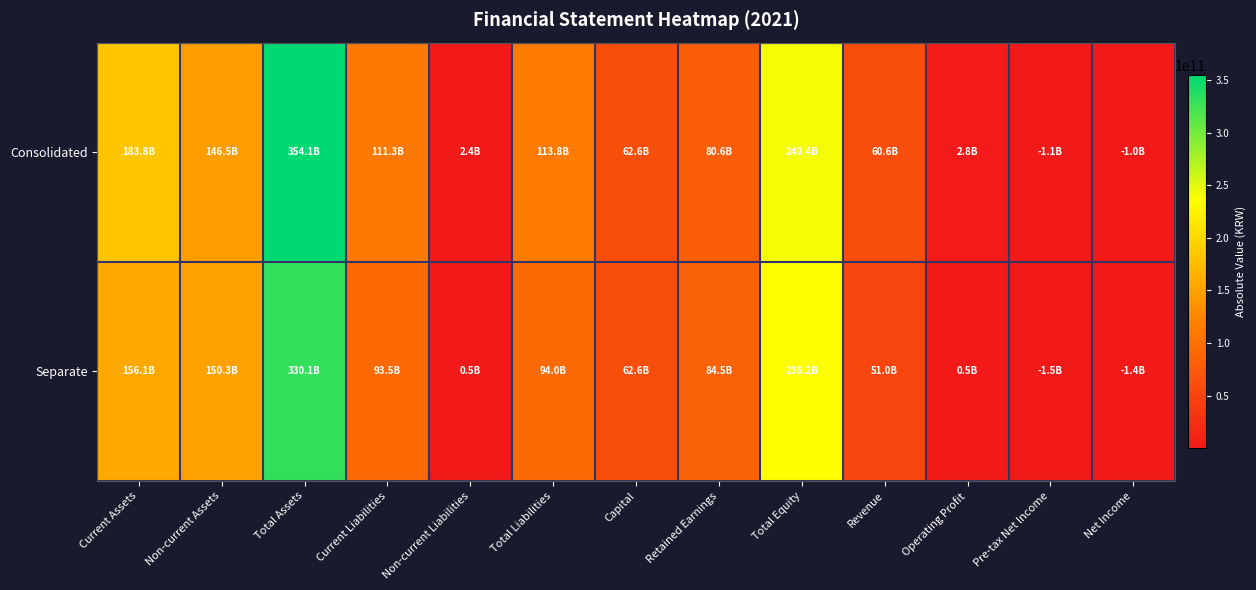

What is the greatest value displayed?

354139833972